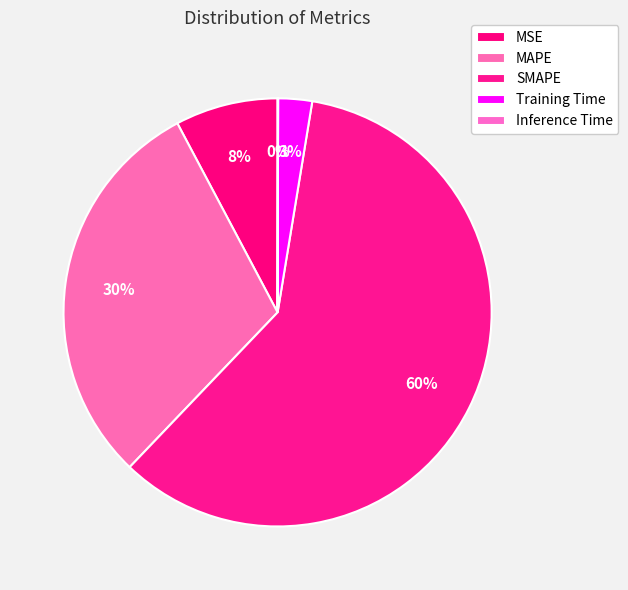

True or false: MSE accounts for 8% of the total.

True